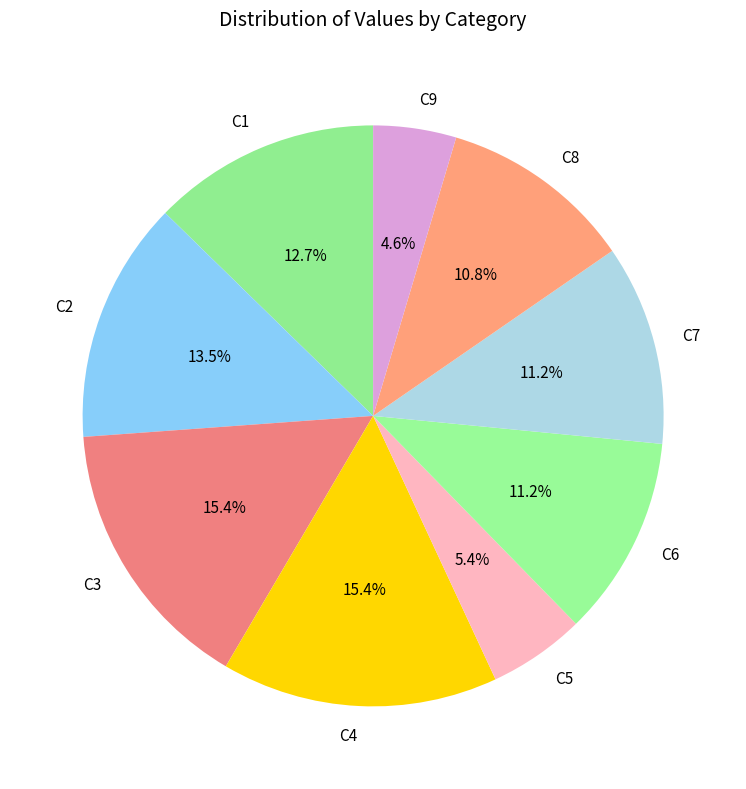

What is the total percentage of C6 and C4?

26.5%